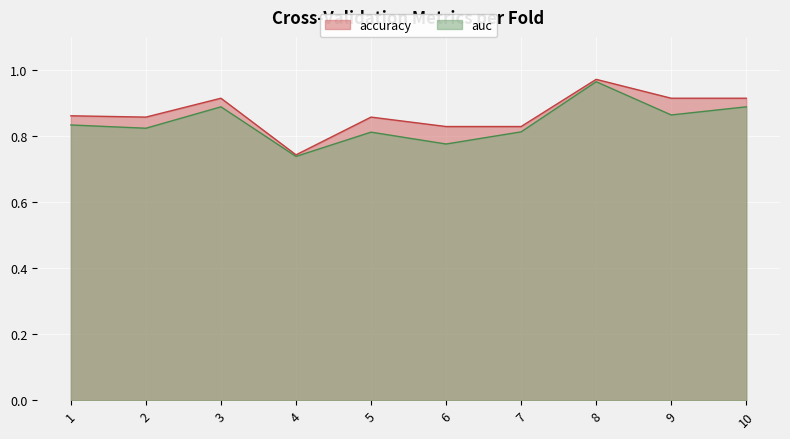

Read the accuracy value at 1.

0.9